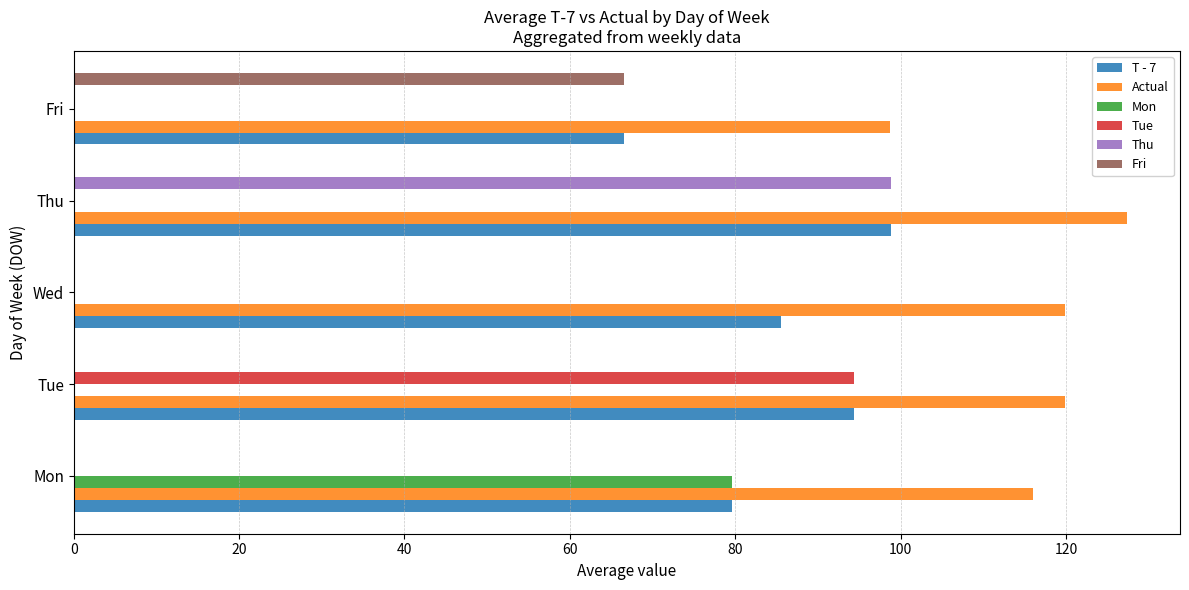

What is the greatest value displayed?

127.4